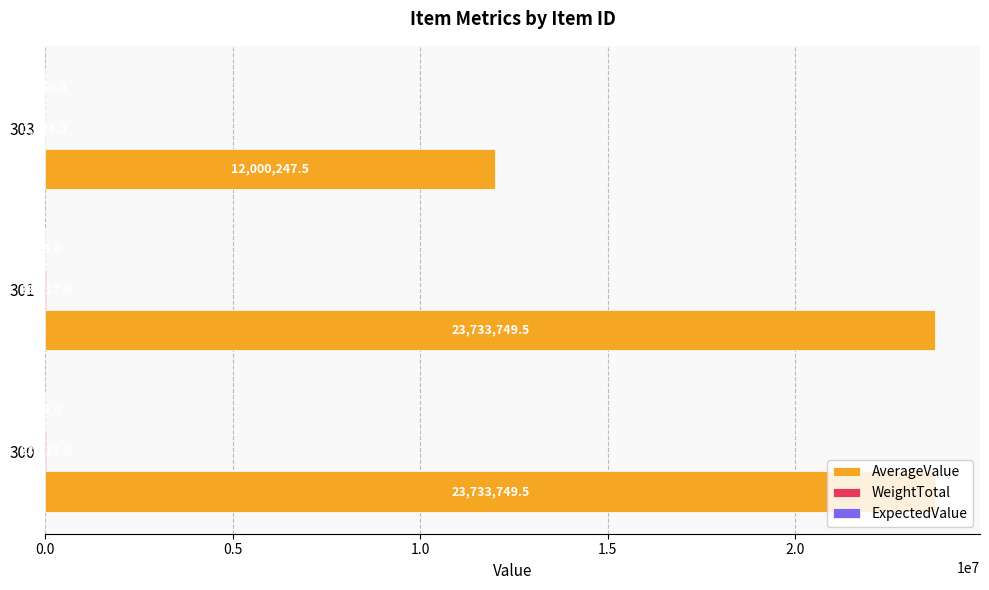

Which series changed the most between 300 and 303?

AverageValue